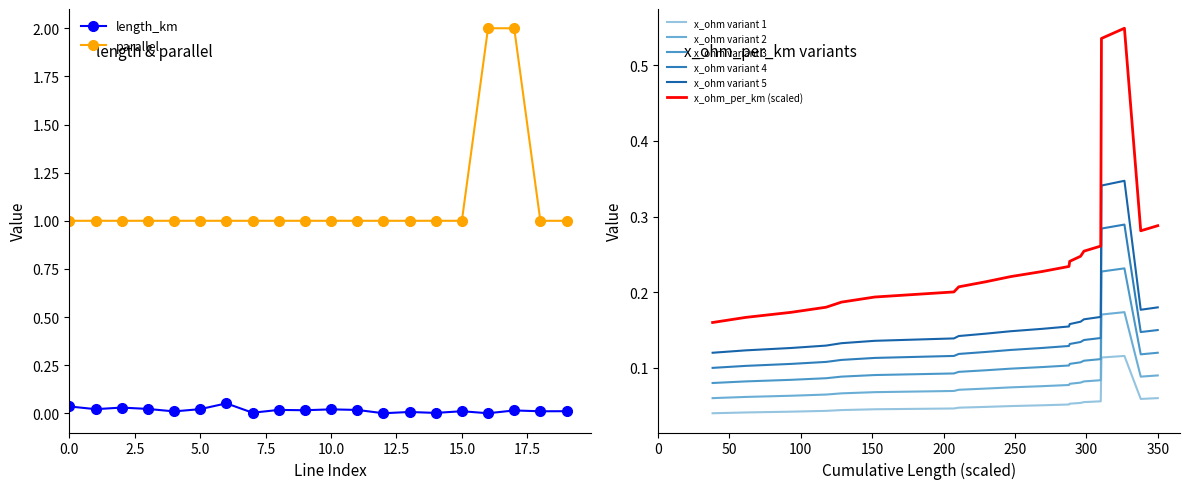

List the series in order of their peak value, highest first.

parallel, length_km